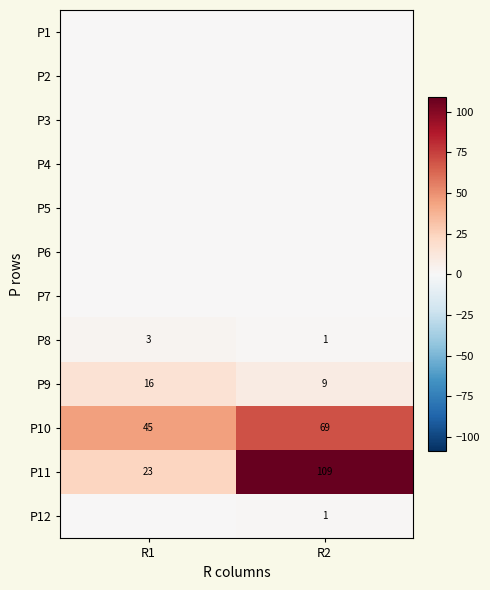

Read the P8 value at R1.

3